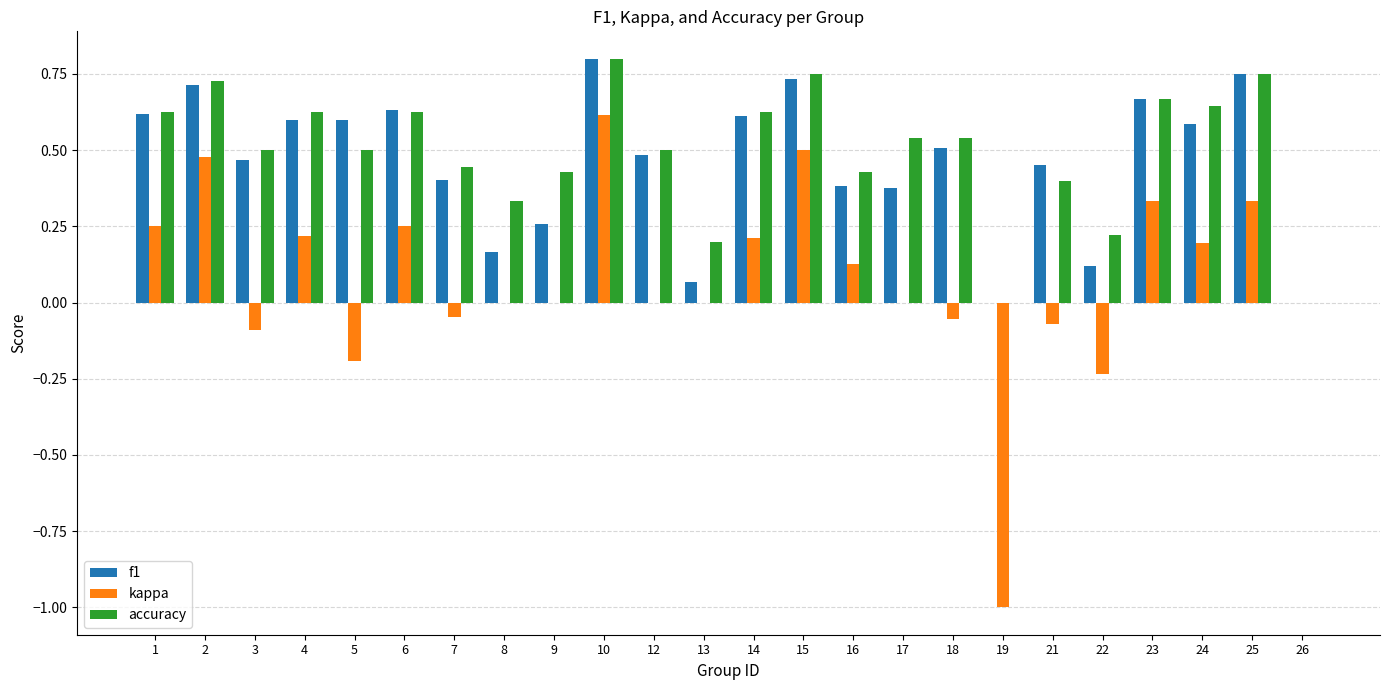

The kappa series shows 0.1 at 1. True or false?

False